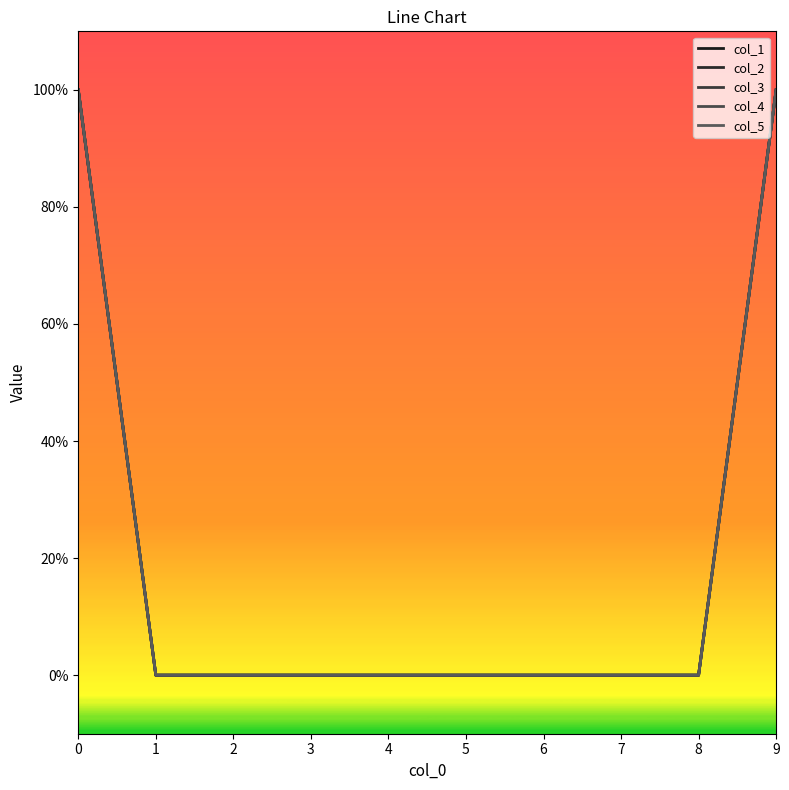

Is this an area chart (filled region under the line)?

No